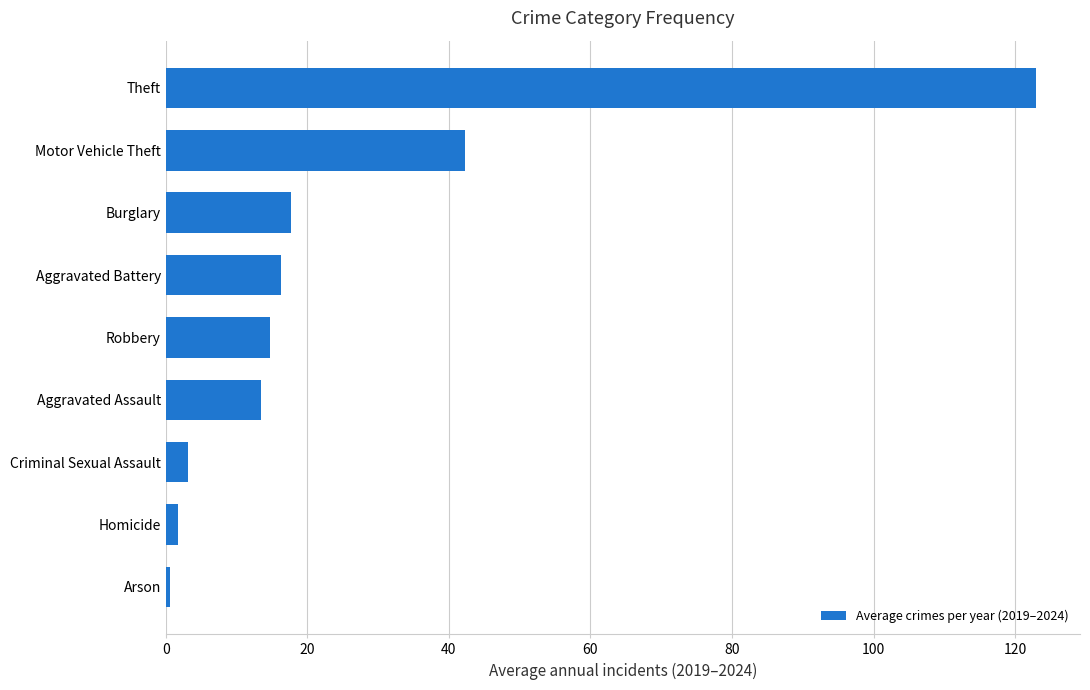

Are the bars grouped side by side (vs. stacked)?

No